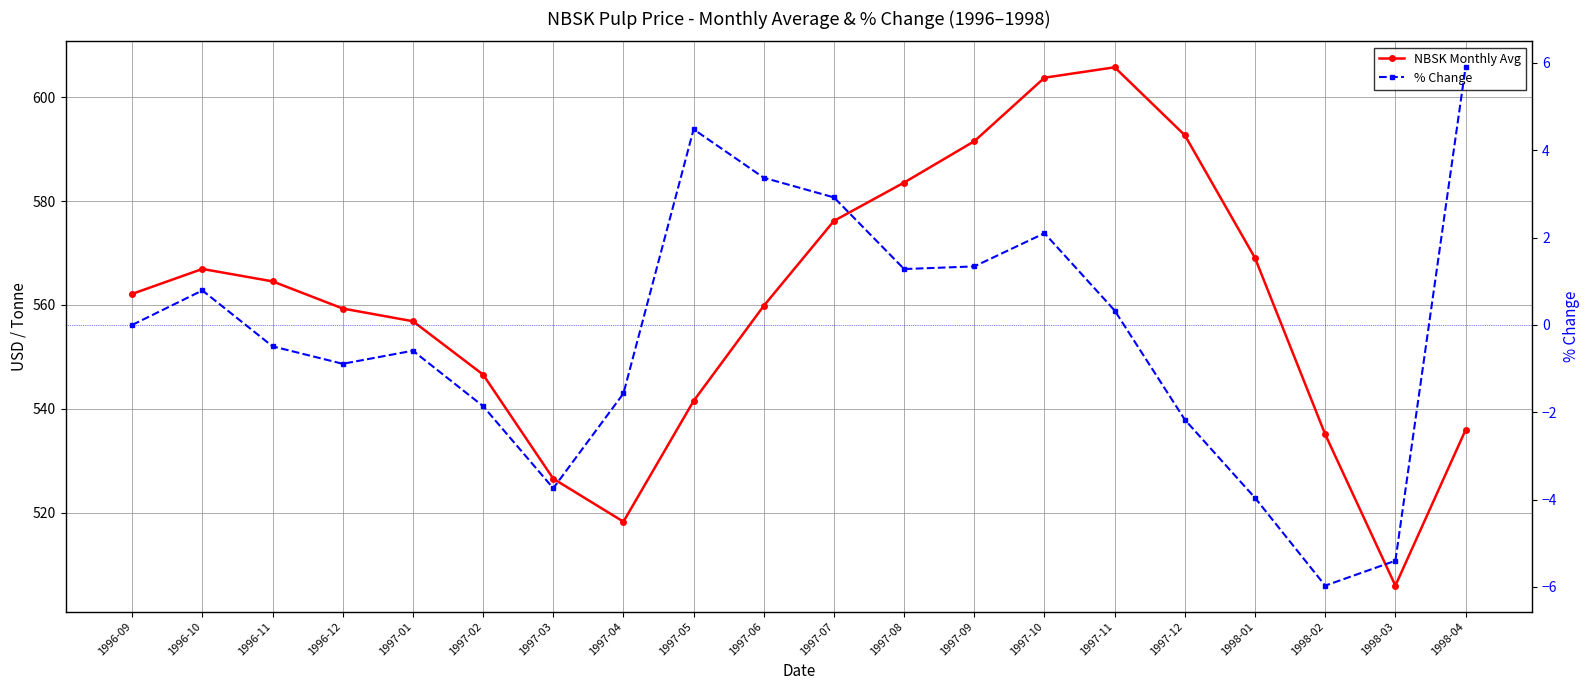

List the labels in order of % Change value, largest first.

1998-04, 1997-05, 1997-06, 1997-07, 1997-10, 1997-09, 1997-08, 1996-10, 1997-11, 1996-09, 1996-11, 1997-01, 1996-12, 1997-04, 1997-02, 1997-12, 1997-03, 1998-01, 1998-03, 1998-02